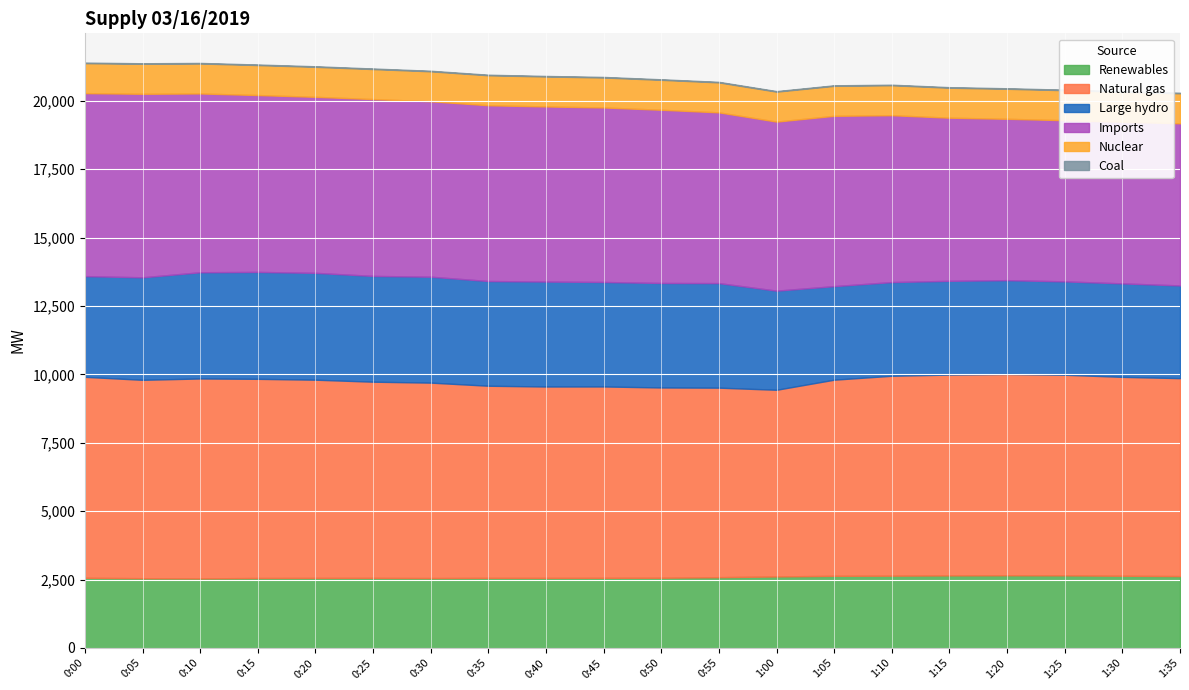

Rank the series by their maximum value, from highest to lowest.

Natural gas, Imports, Large hydro, Renewables, Nuclear, Coal